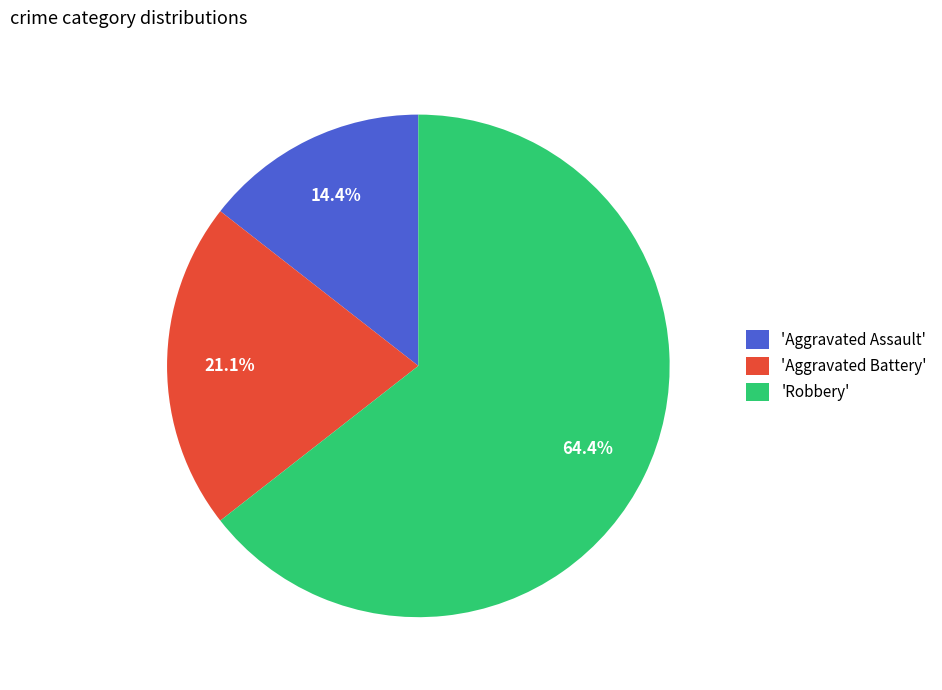

Approximately how many times larger is the value at 'Aggravated Battery' compared to 'Aggravated Assault'?

1.5